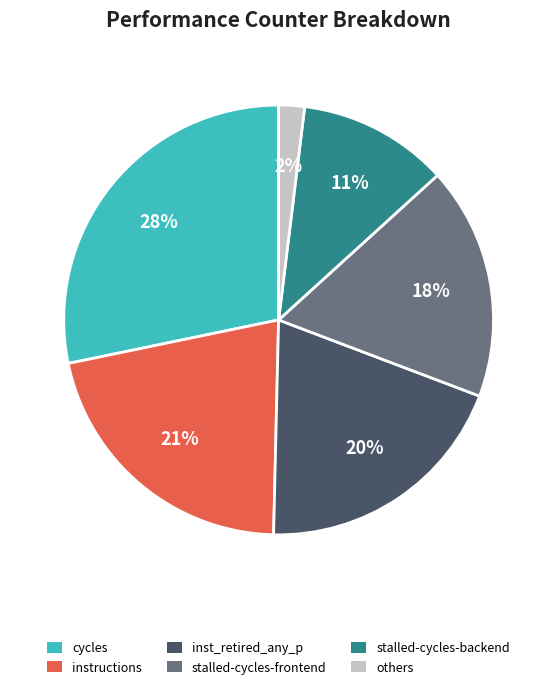

Between cycles and instructions, which is larger?

cycles